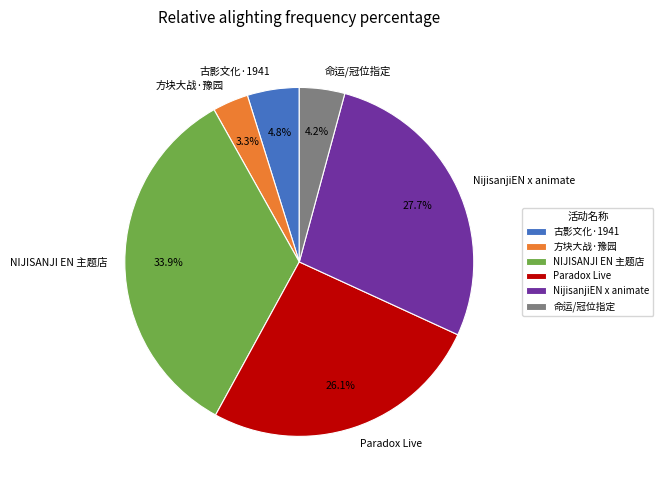

Between Paradox Live and NIJISANJI EN 主题店, which is larger?

NIJISANJI EN 主题店